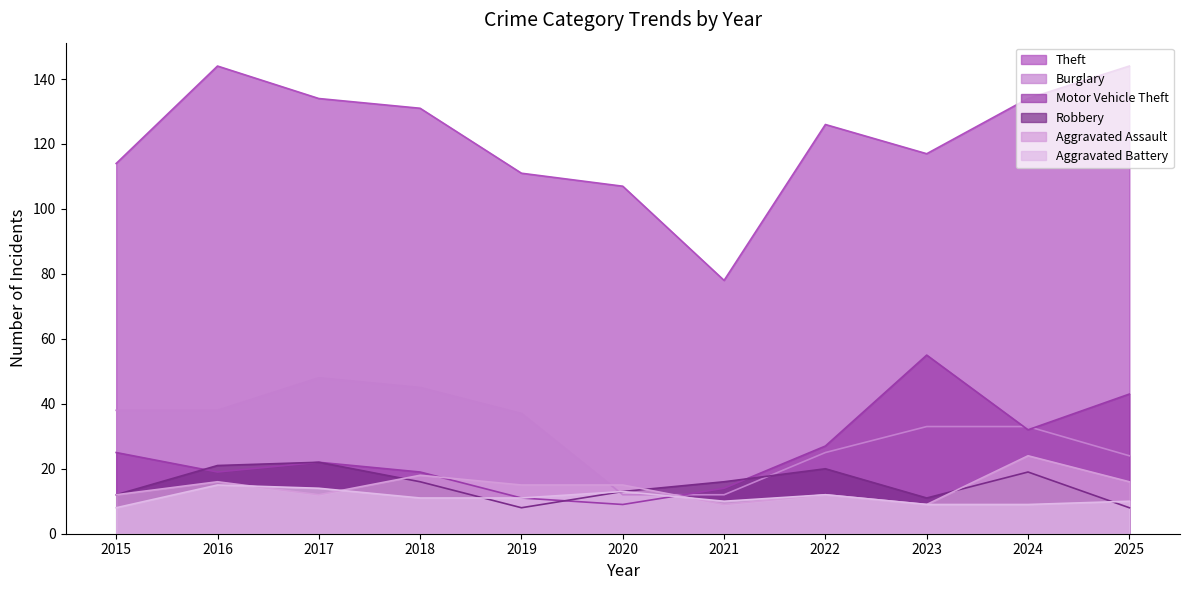

Which series has the largest total across all categories?

Theft